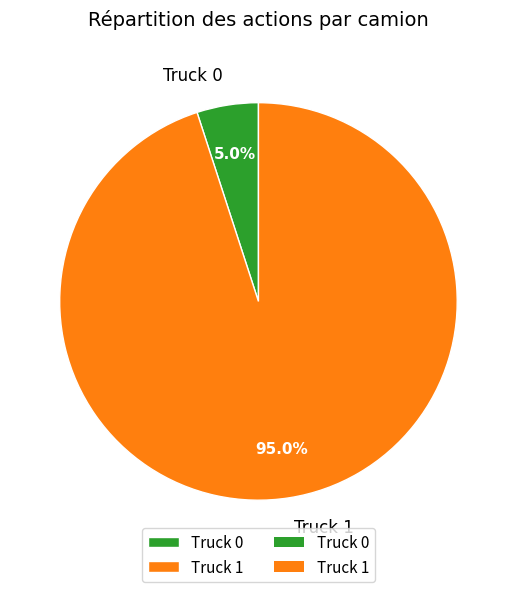

To the nearest percent, what is the combined percentage of Truck 1 and Truck 0?

100%